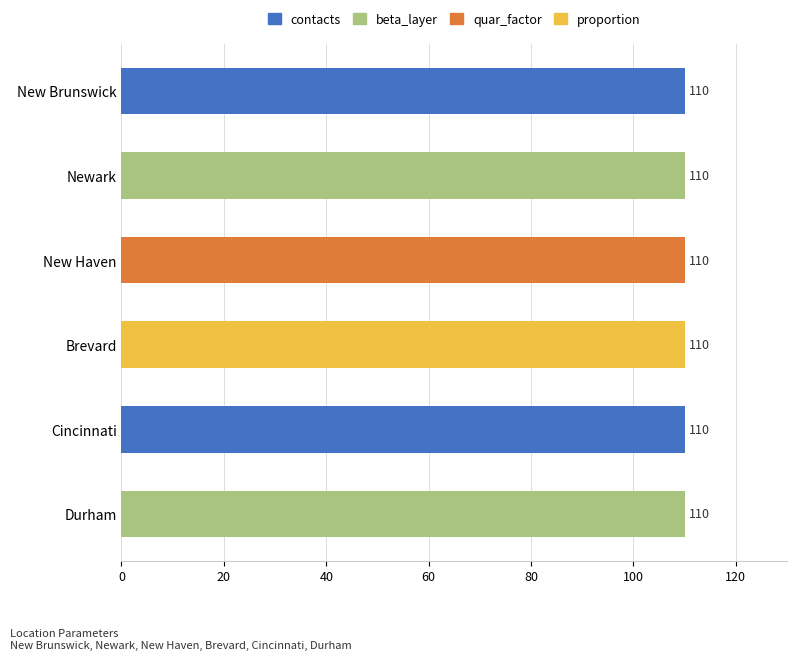

What is the label of the 5th bar from the left?

Cincinnati